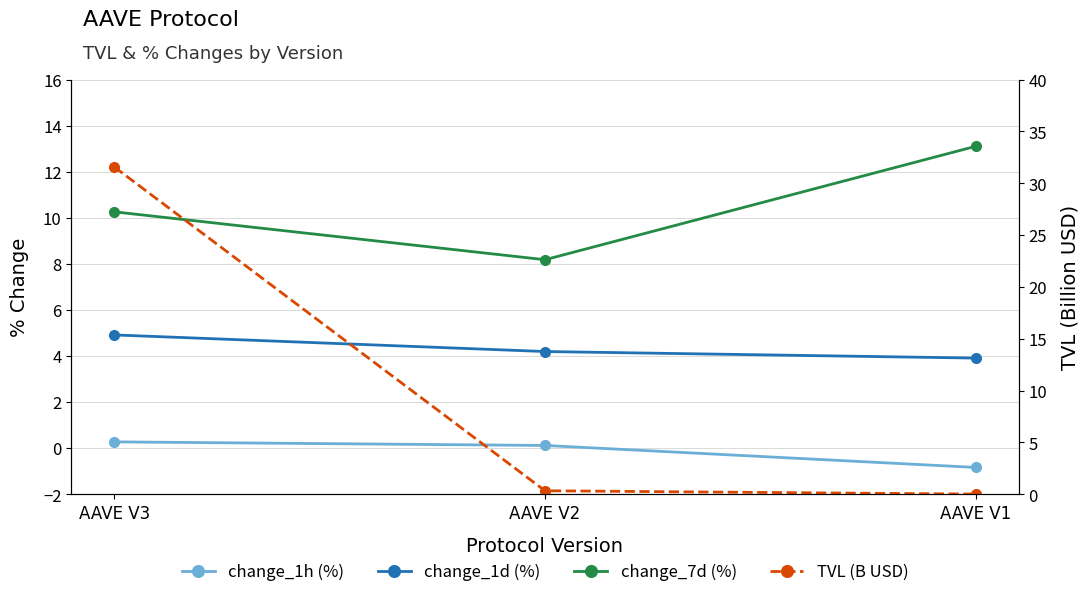

What is the sum of all change_1d (%) values?

13.0